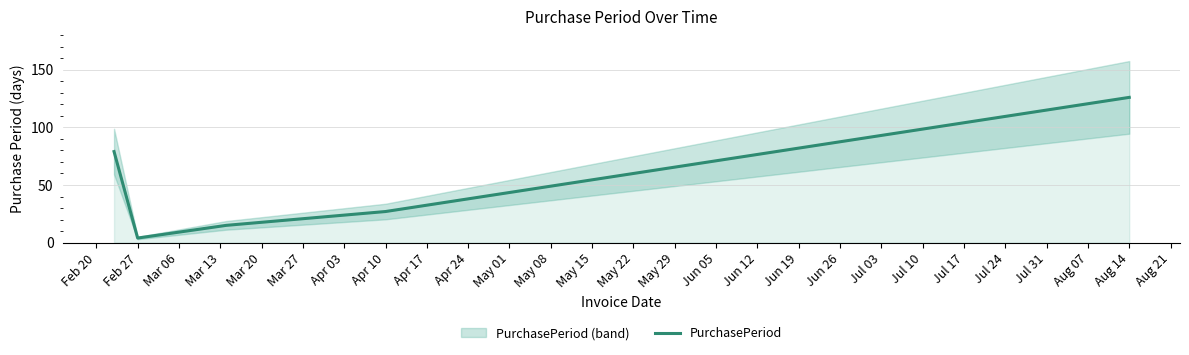

Count the number of data series in this chart.

1